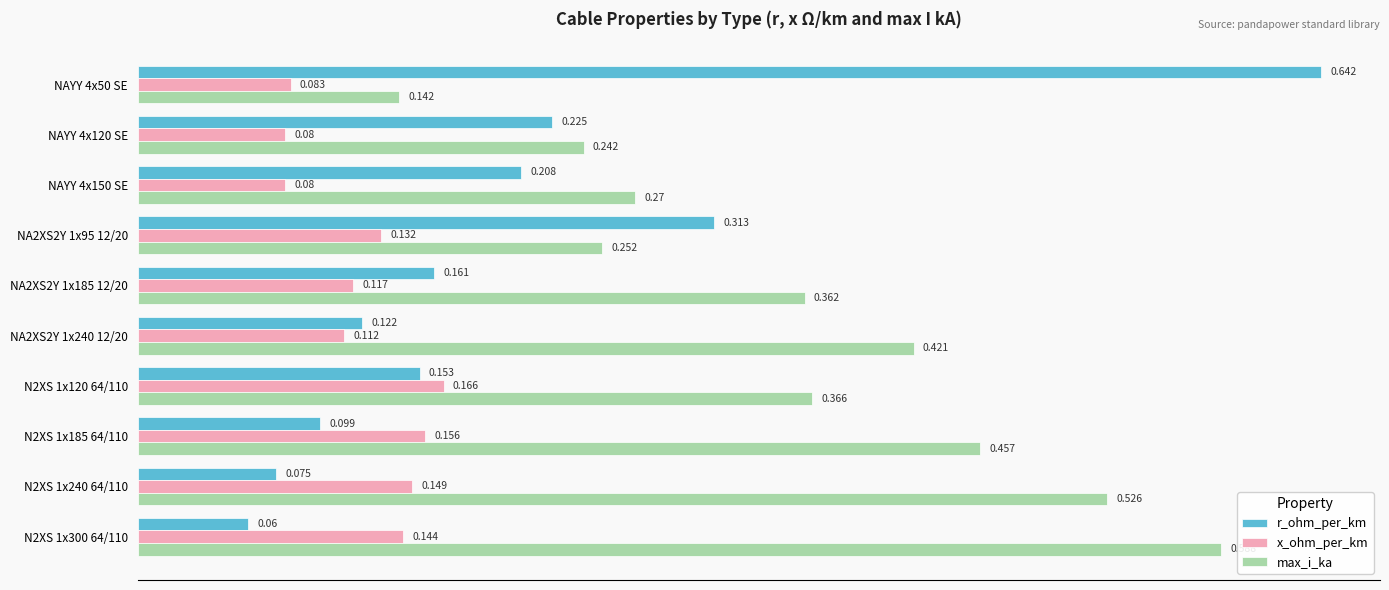

List the series in order of their overall mean, lowest first.

x_ohm_per_km, r_ohm_per_km, max_i_ka